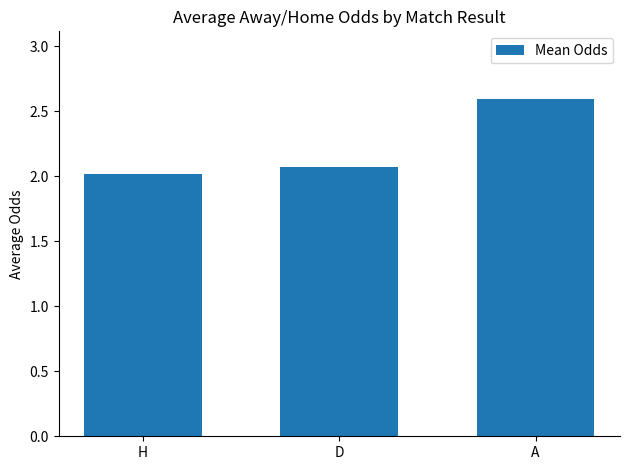

List the labels in order of value, smallest first.

H, D, A